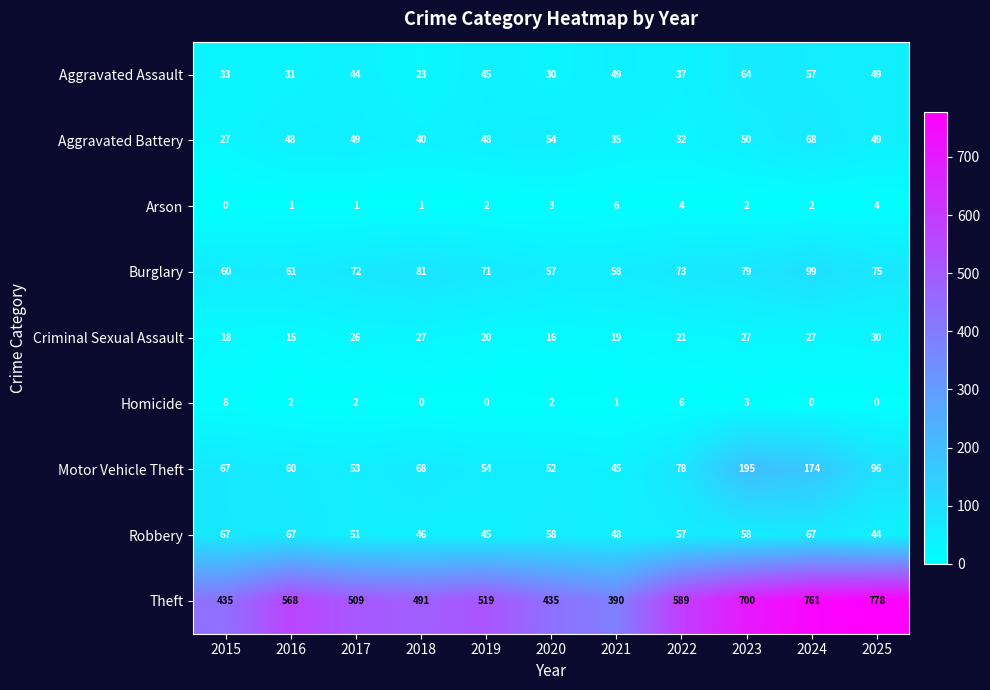

Rank the series at 2018 from lowest to highest value.

Homicide, Arson, Aggravated Assault, Criminal Sexual Assault, Aggravated Battery, Robbery, Motor Vehicle Theft, Burglary, Theft